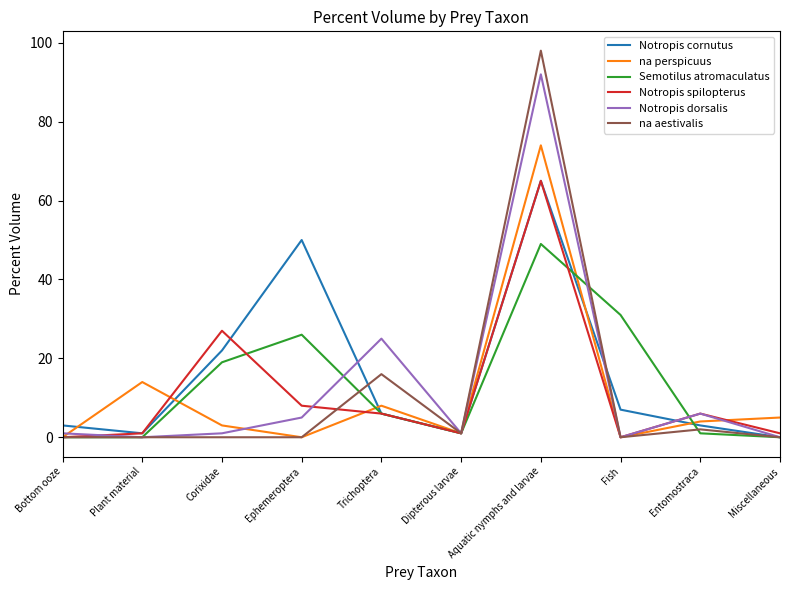

How many series are shown in this chart?

6